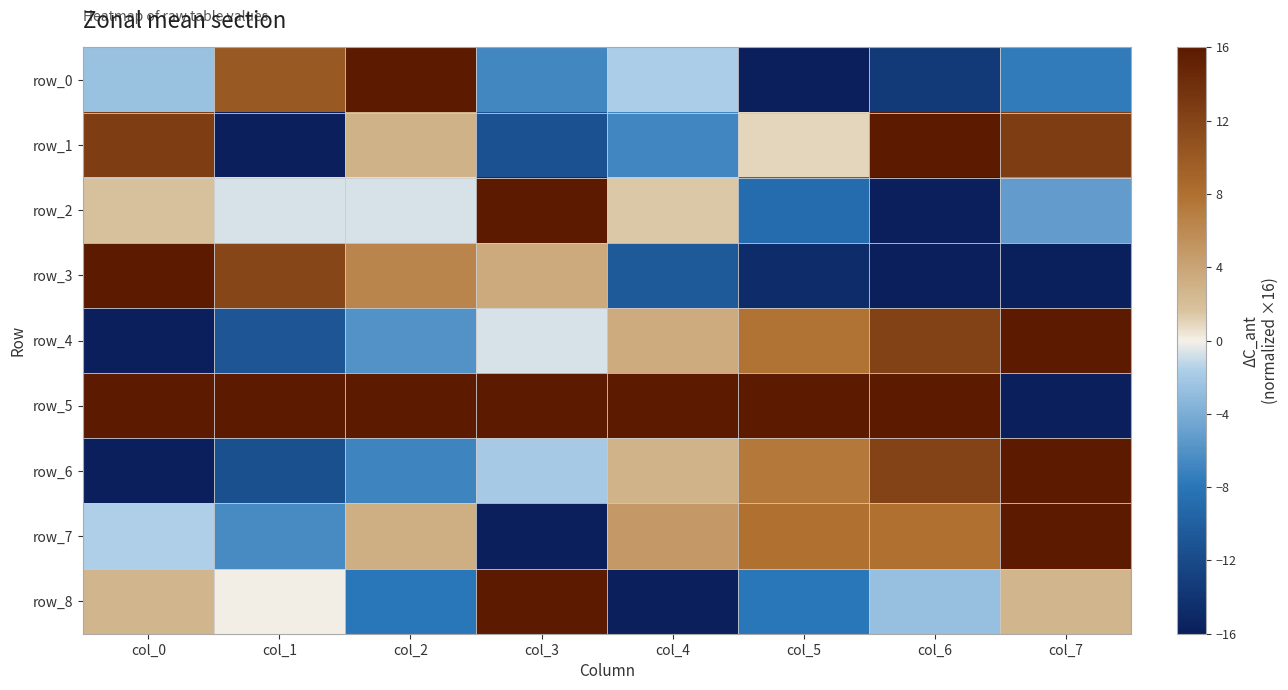

Between col_2 and col_6, which is larger?

col_2